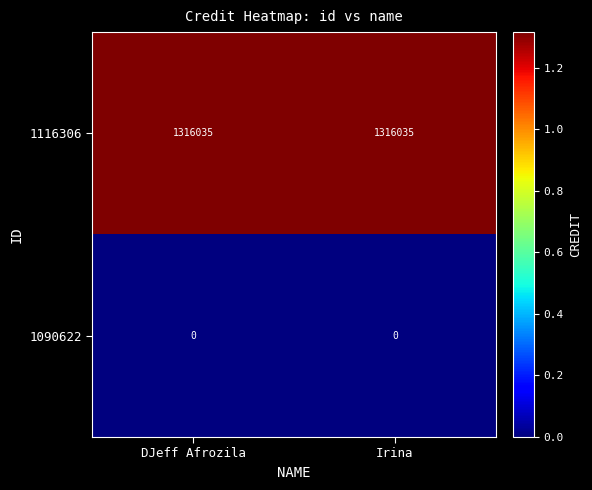

Reading left to right, transcribe all the data shown in this chart.

1116306: DJeff Afrozila=1316035	Irina=1316035
1090622: DJeff Afrozila=0	Irina=0